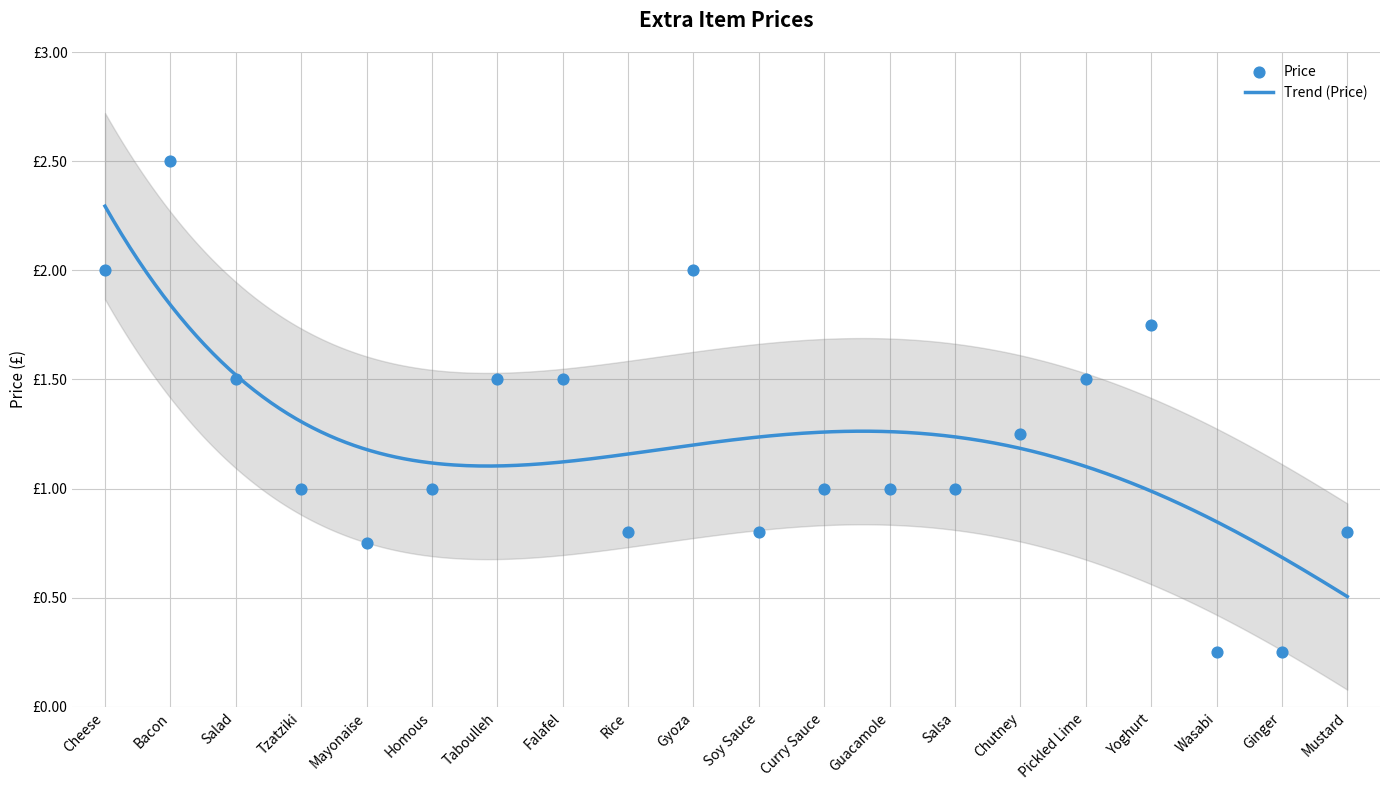

What is the change in value from Cheese to Rice?

-1.2